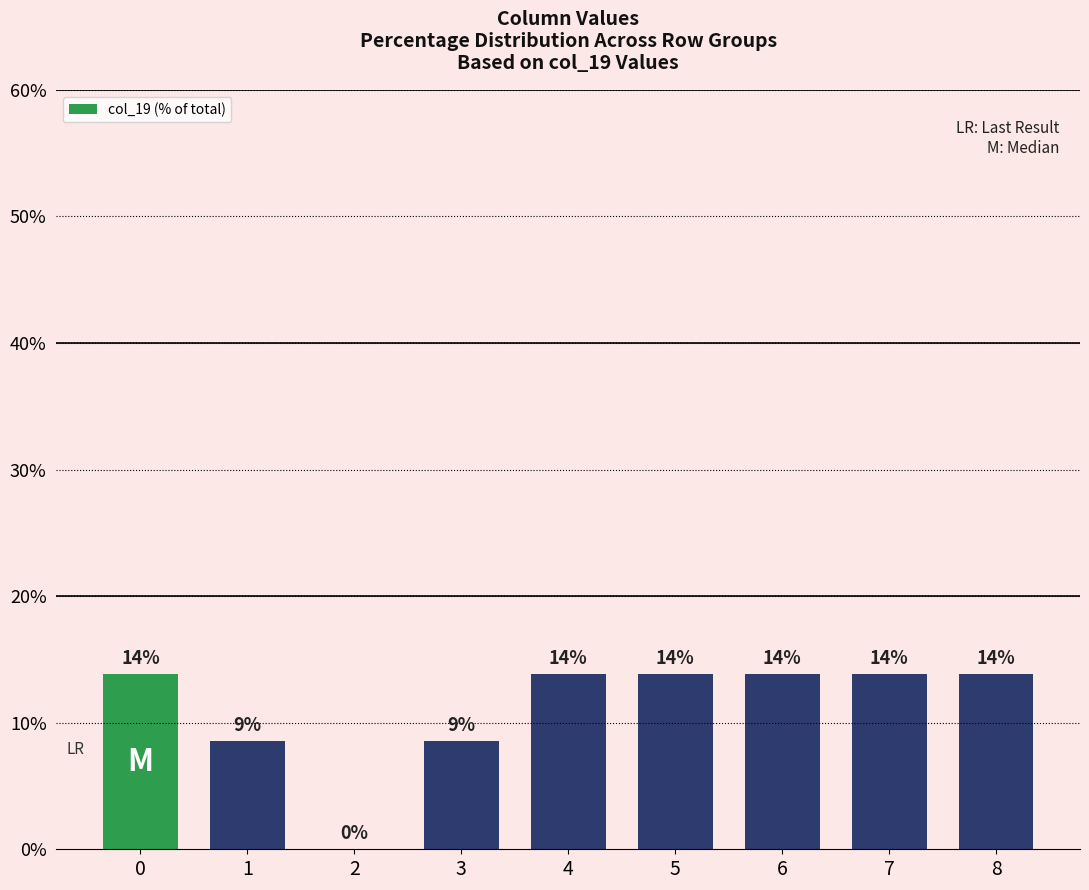

List the labels in order of value, smallest first.

2, 1, 3, 0, 4, 5, 6, 7, 8